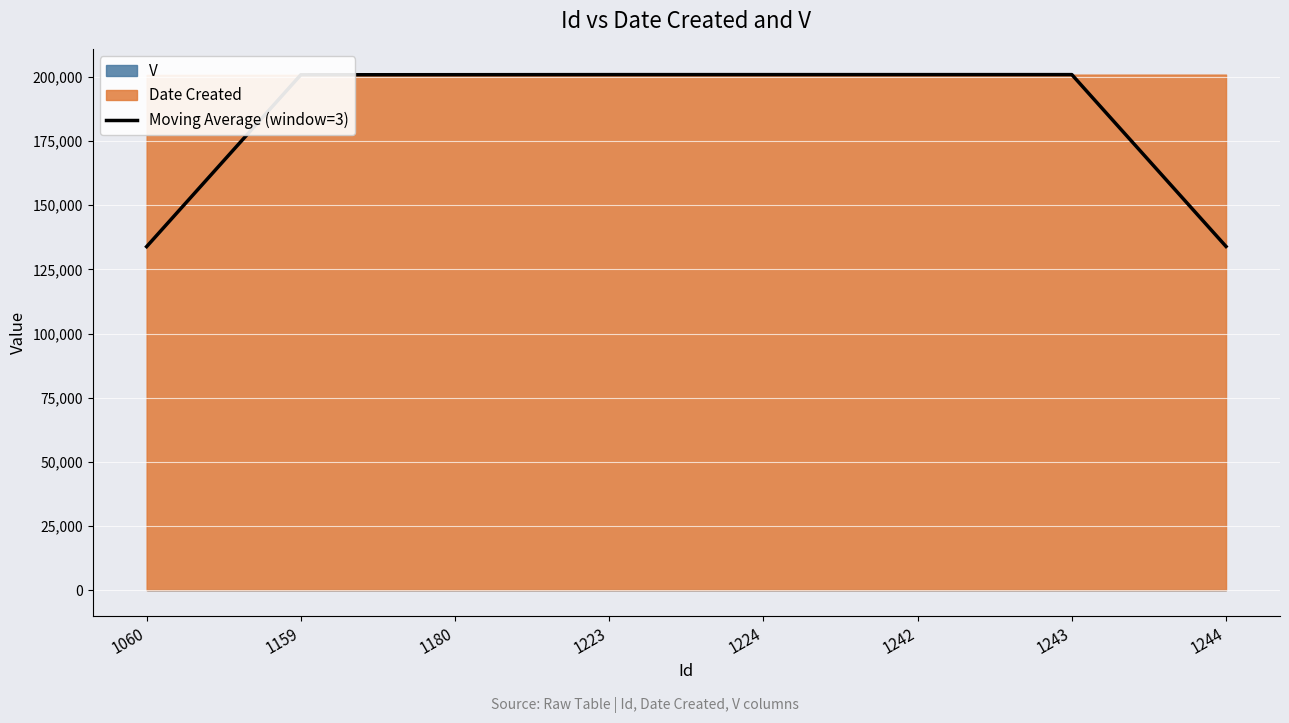

What is the value of the 6th point from the left?

200923.7